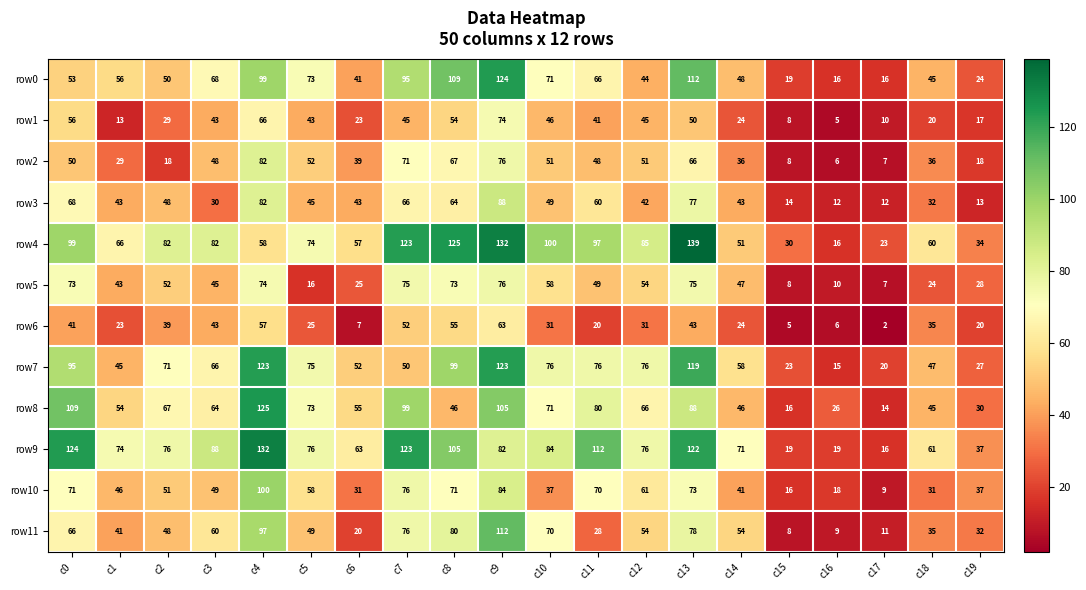

What is the maximum value shown in the chart?

139